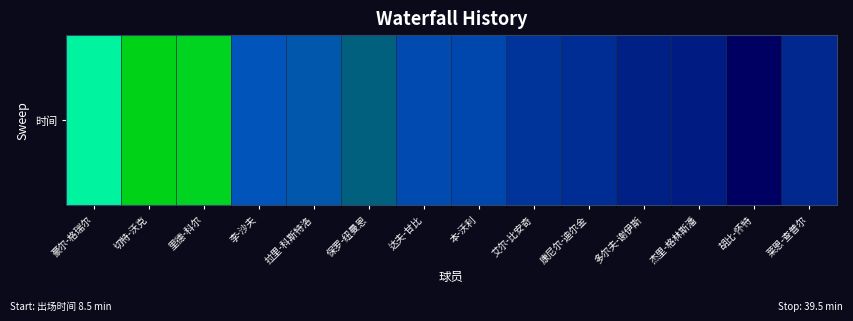

At which category does the chart reach its minimum across all series?

胡比-怀特